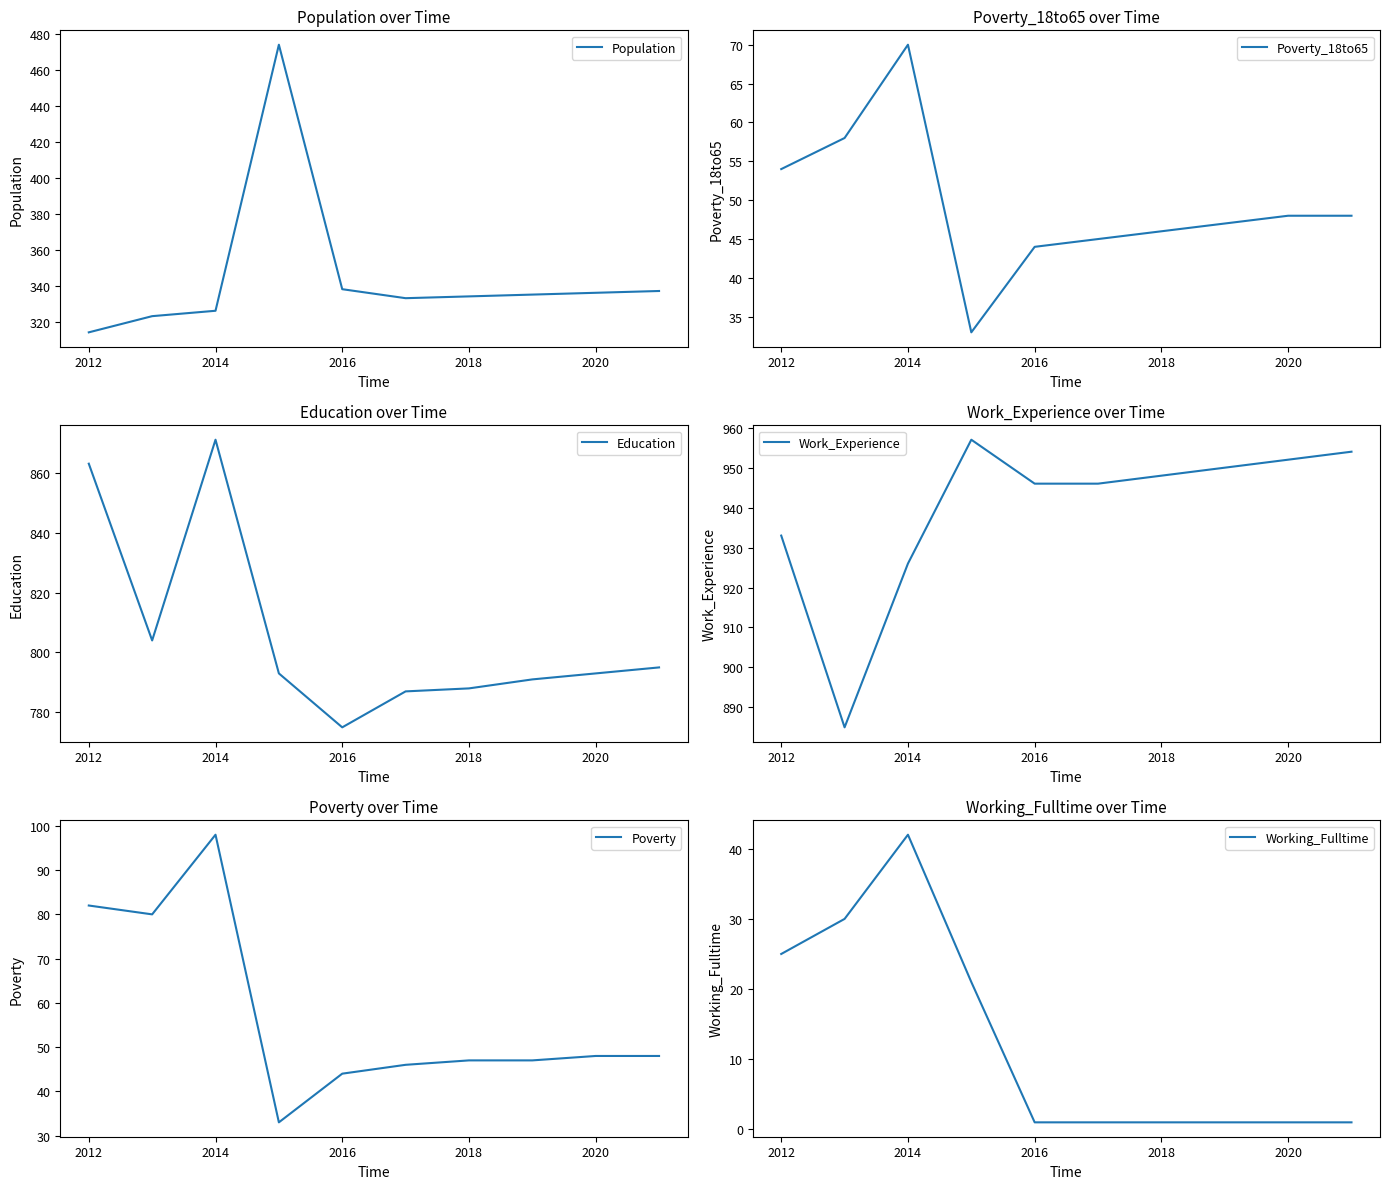

Which category has the highest value in the Poverty_18to65 series?

2014